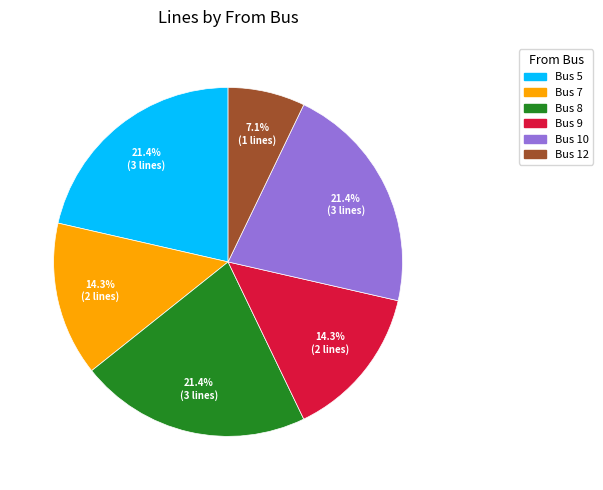

How much of the chart is everything except Bus 10?

78.6%